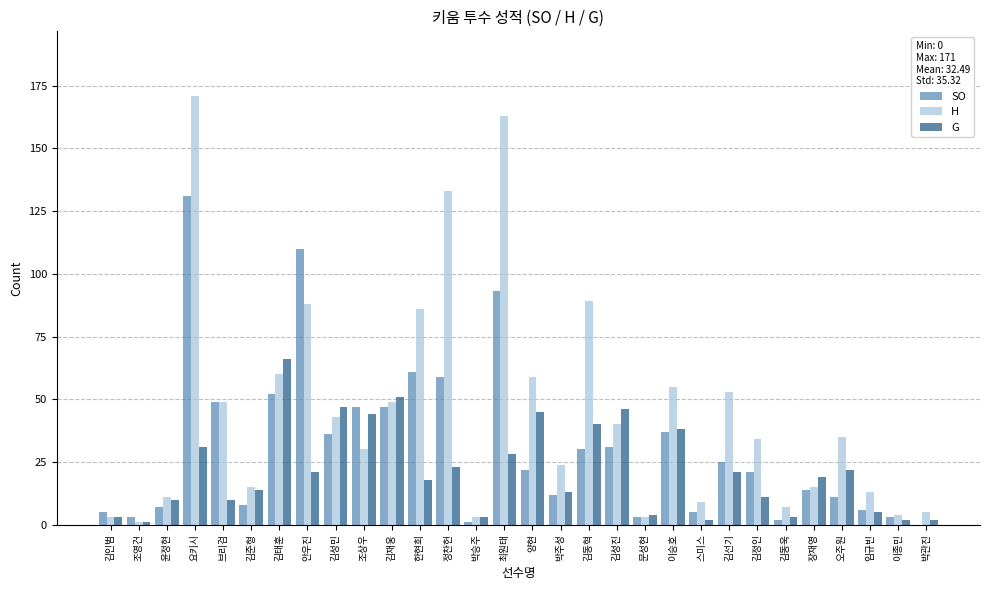

Where is SO nearest to the value 65?

한현희